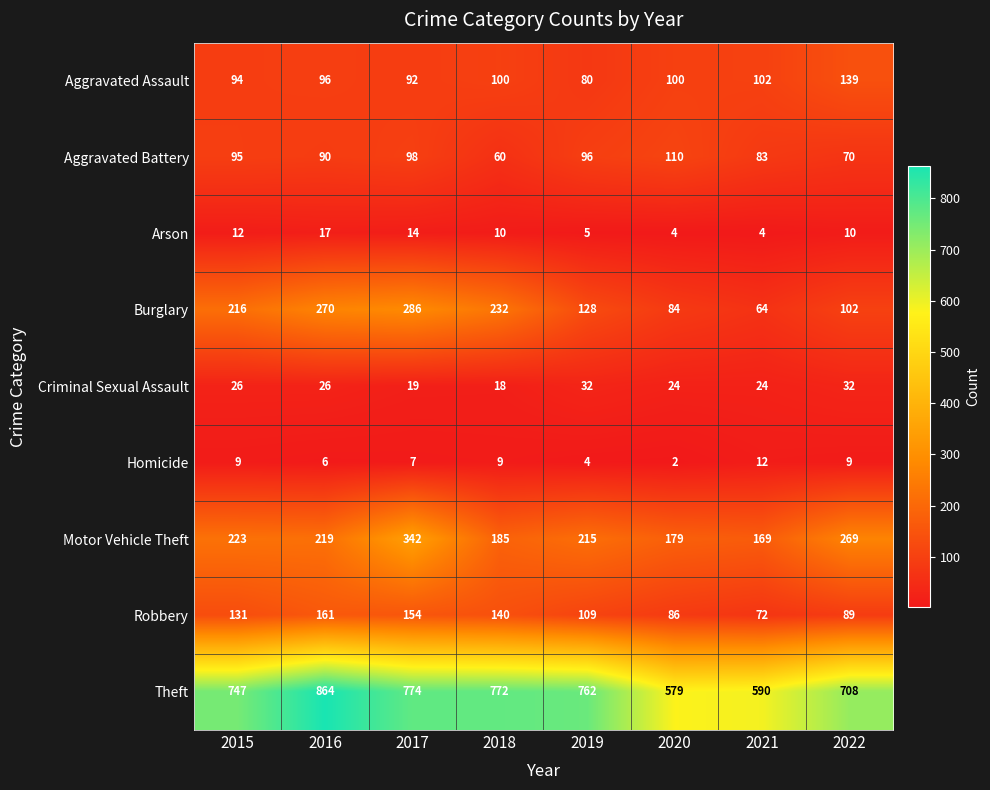

List the series in order of their peak value, highest first.

Theft, Motor Vehicle Theft, Burglary, Robbery, Aggravated Assault, Aggravated Battery, Criminal Sexual Assault, Arson, Homicide